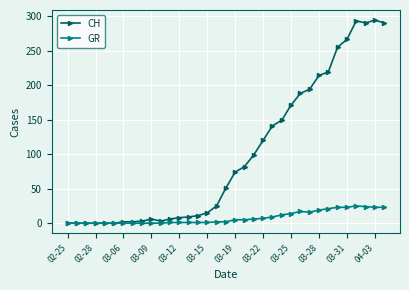

What is the highest value of the CH series?

294